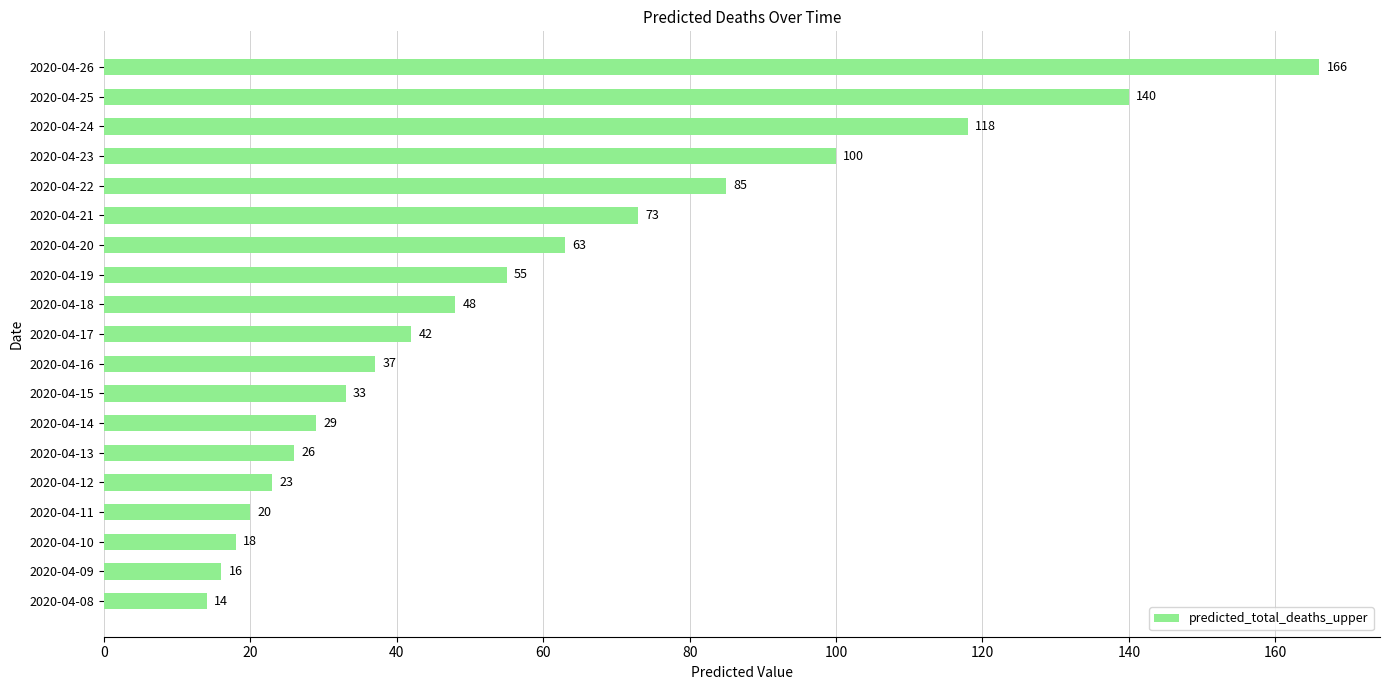

Is it true that the value at 2020-04-18 is 48?

True